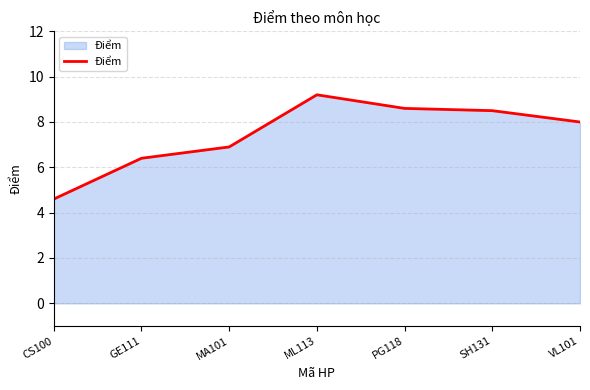

Reading left to right, list all the values displayed in this chart.

CS100=4.6	GE111=6.4	MA101=6.9	ML113=9.2	PG118=8.6	SH131=8.5	VL101=8.0